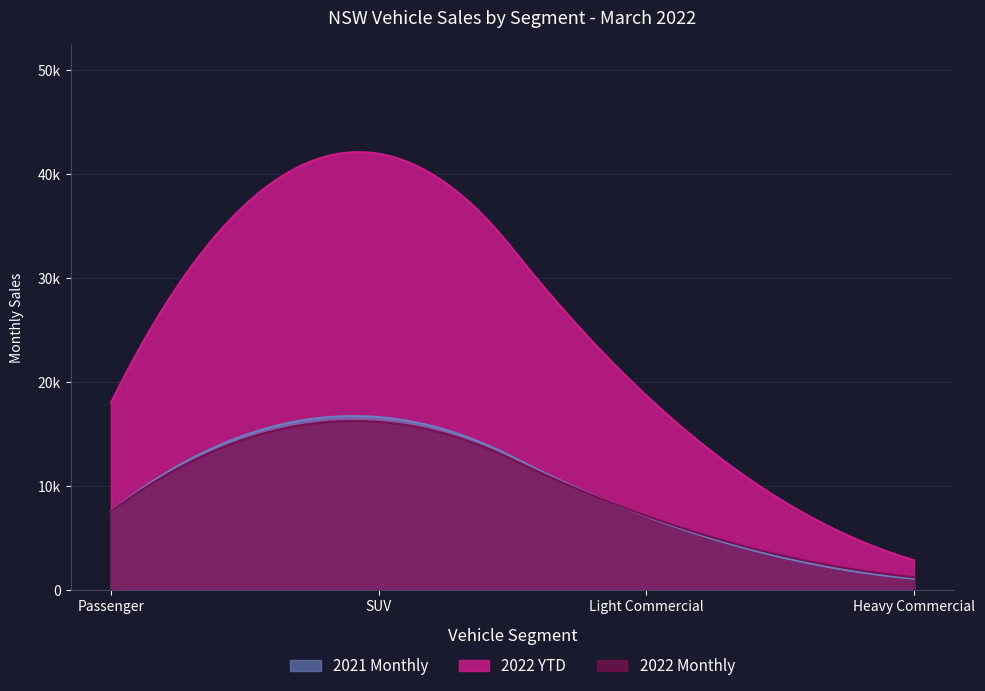

What is the label of the 1st point from the left?

Passenger